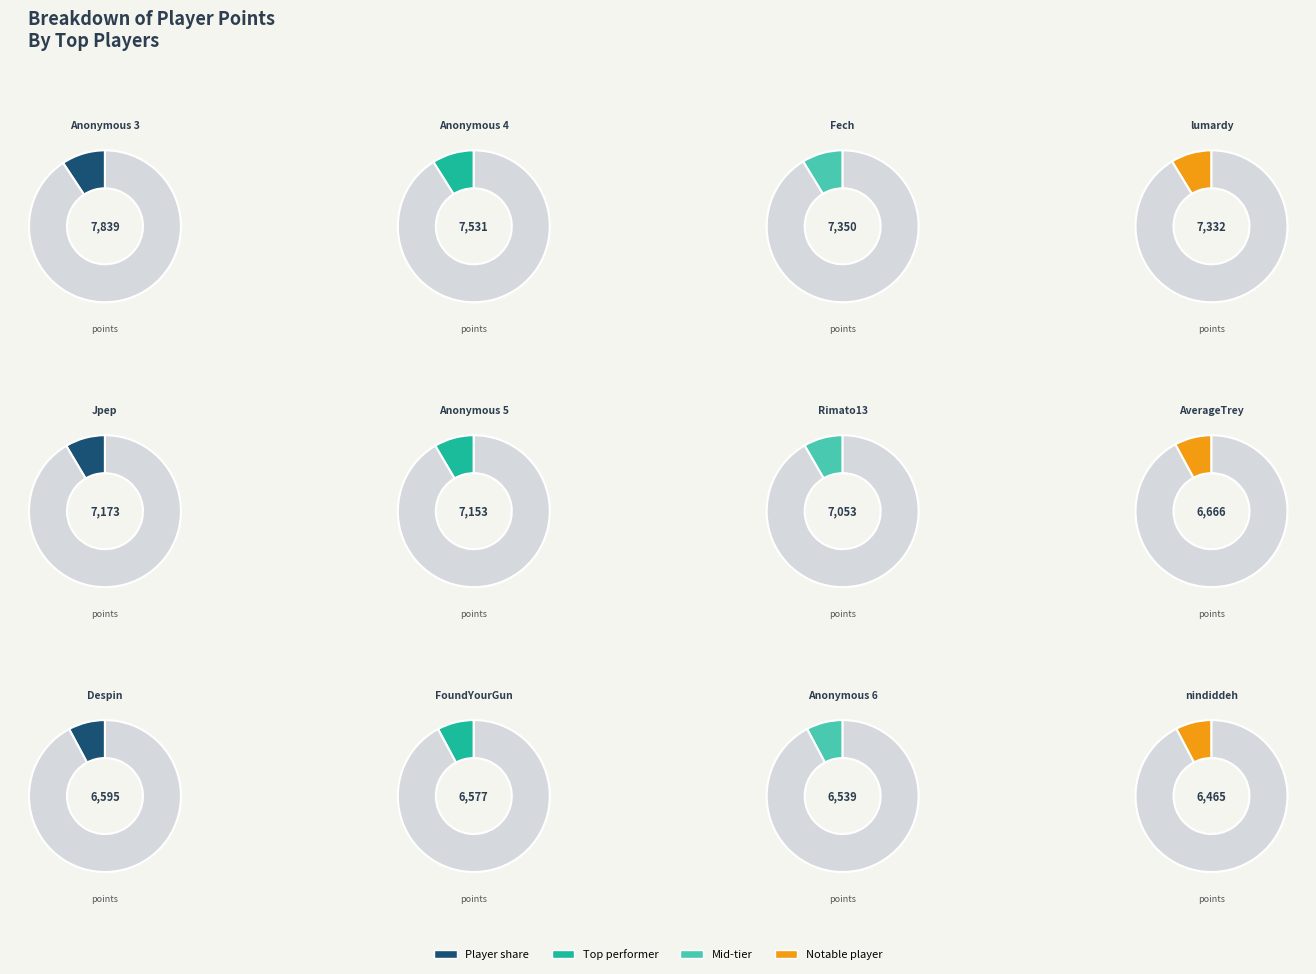

What is the largest slice in the pie chart?

Anonymous 3